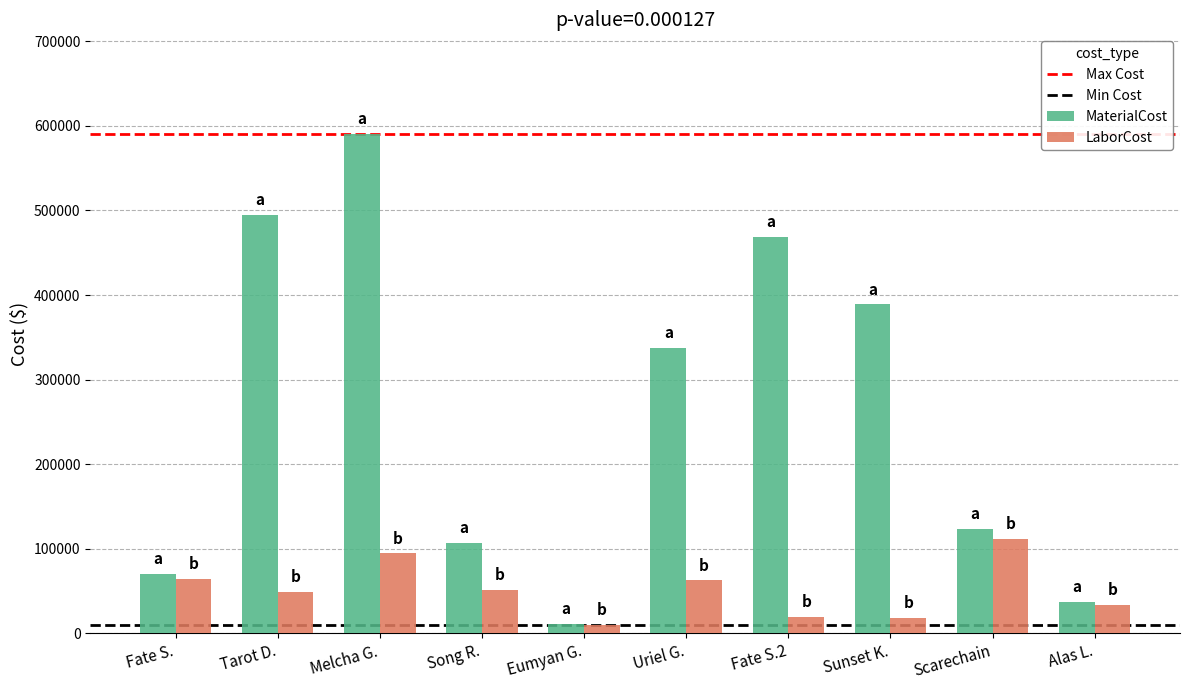

How many data points in LaborCost are less than 51562?

5